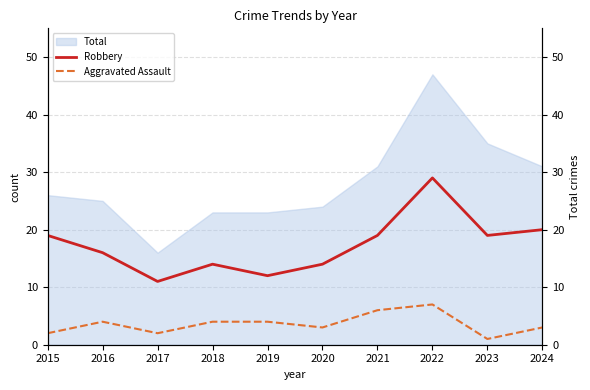

Is it true that Total equals 47 at 2022?

True